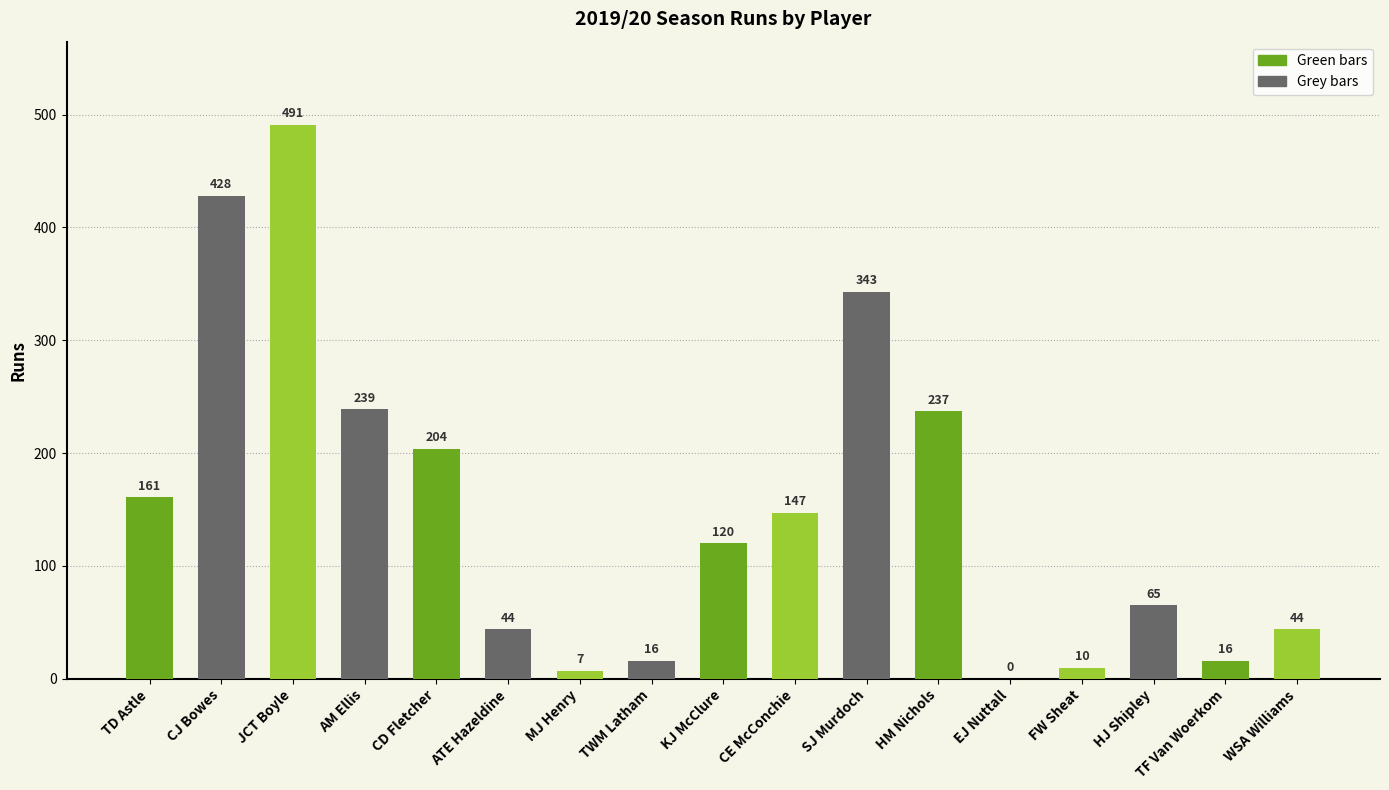

Does the chart contain stacked bars?

No